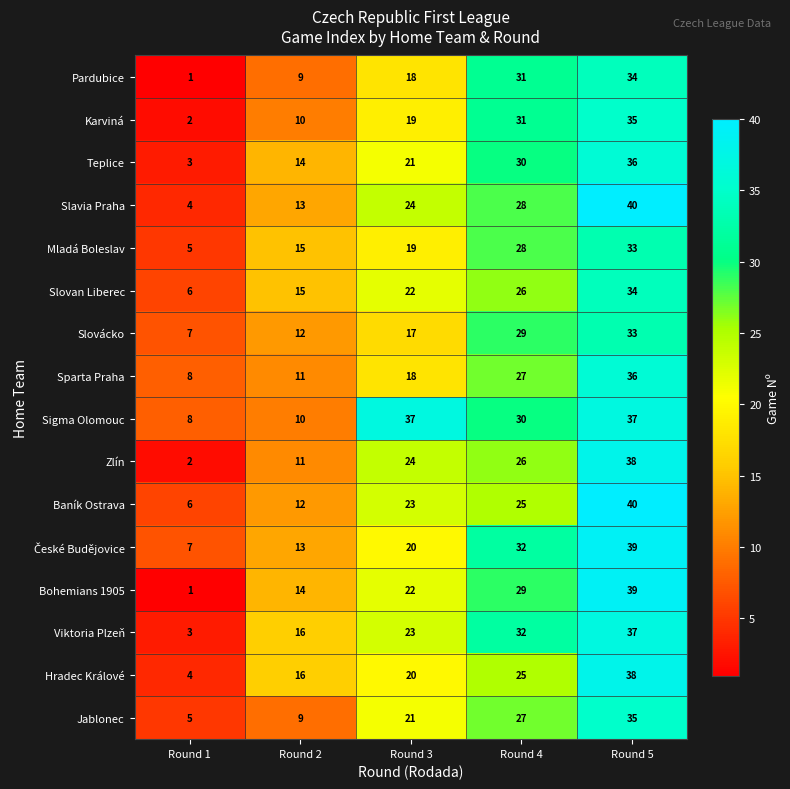

What is the difference between the second highest and minimum values in the Jablonec series?

22